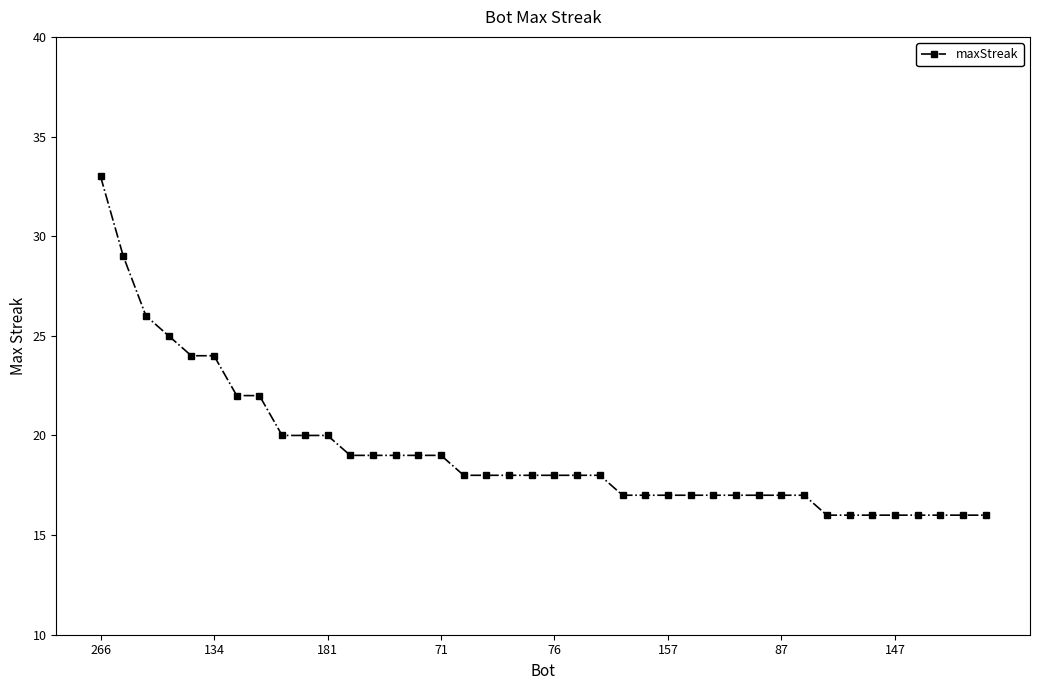

What is the smallest value displayed?

16